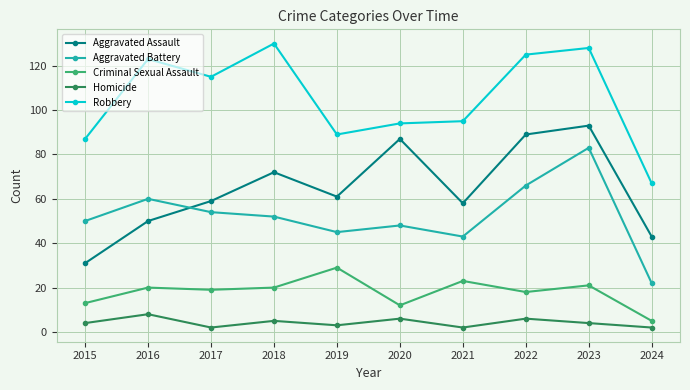

Between 2015 and 2024, which series saw the biggest shift?

Aggravated Battery